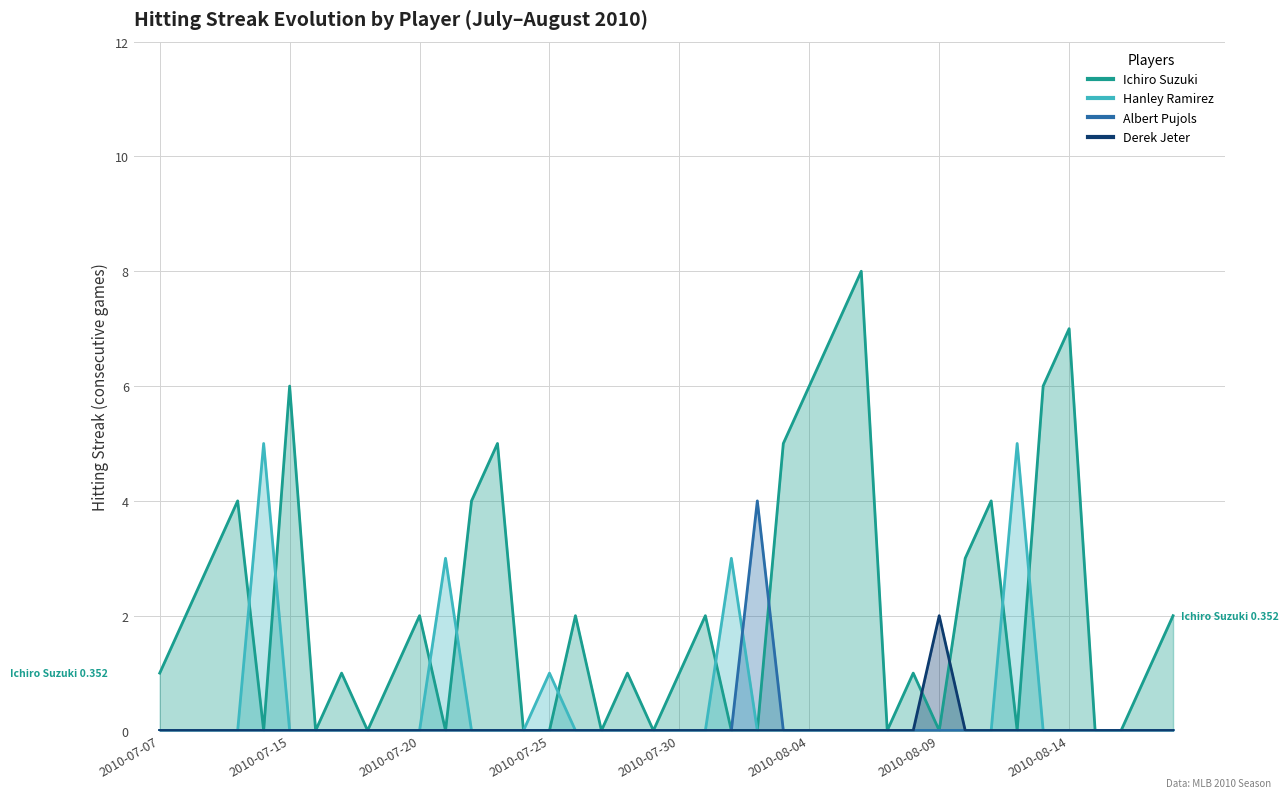

Rank the categories by Derek Jeter value from highest to lowest.

2010-08-09, 2010-07-07, 2010-07-08, 2010-07-09, 2010-07-10, 2010-07-11, 2010-07-15, 2010-07-16, 2010-07-17, 2010-07-18, 2010-07-19, 2010-07-20, 2010-07-21, 2010-07-22, 2010-07-23, 2010-07-24, 2010-07-25, 2010-07-26, 2010-07-27, 2010-07-28, 2010-07-29, 2010-07-30, 2010-07-31, 2010-08-01, 2010-08-02, 2010-08-03, 2010-08-04, 2010-08-05, 2010-08-06, 2010-08-07, 2010-08-08, 2010-08-10, 2010-08-11, 2010-08-12, 2010-08-13, 2010-08-14, 2010-08-15, 2010-08-16, 2010-08-17, 2010-08-18